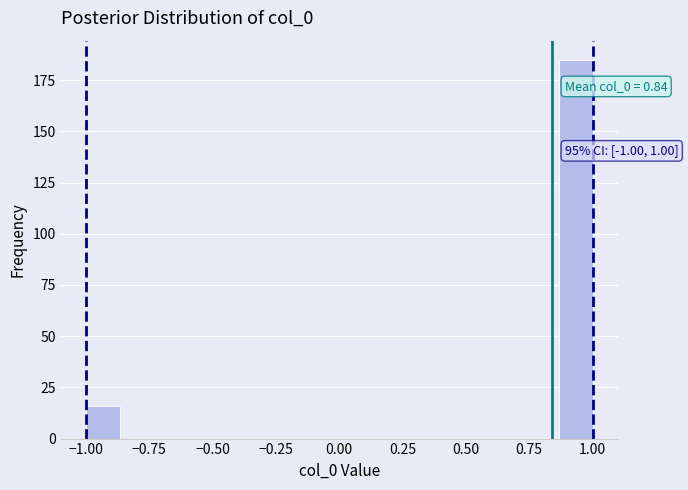

Around what value on the x-axis is the tallest bar? Give the approximate position of its centre, as read against the axis.

0.95